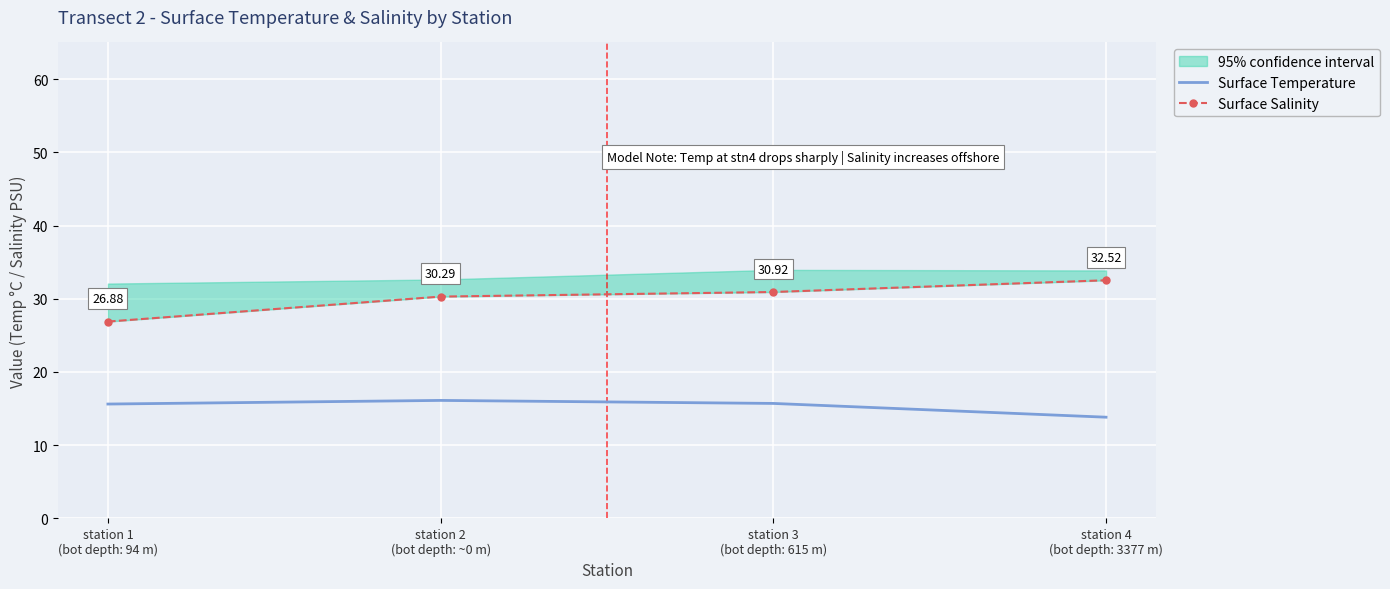

What is the sum of the Surface Temperature values at station 1
(bot depth: 94 m) and station 3
(bot depth: 615 m)?

31.3